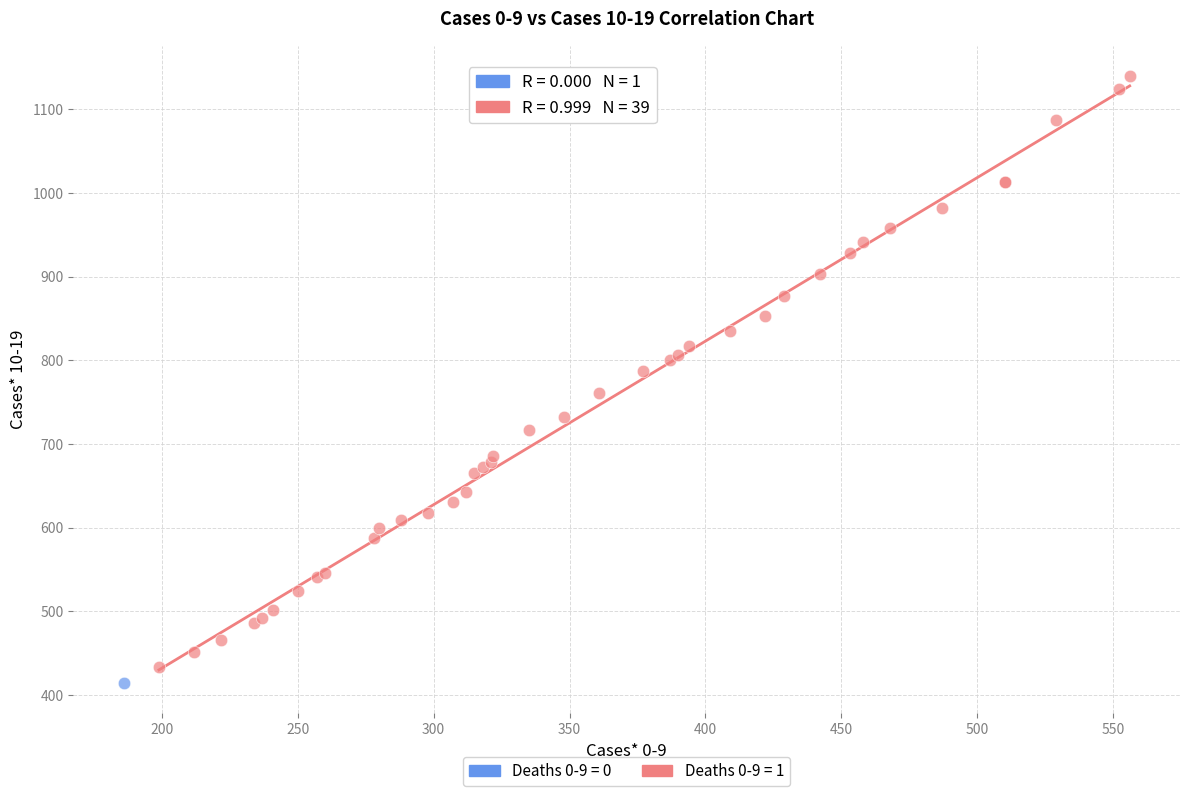

Which series reaches the minimum Y coordinate?

Deaths 0-9 = 0